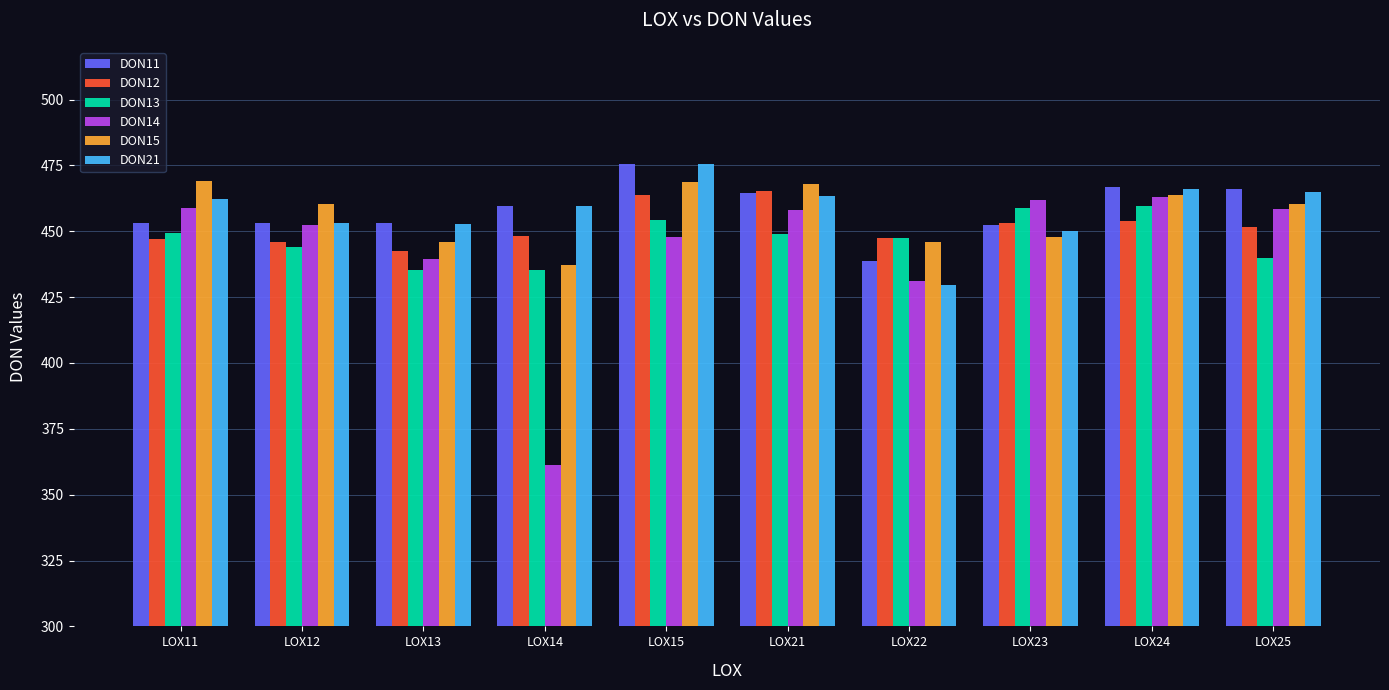

What is the lowest value of the DON13 series?

435.1